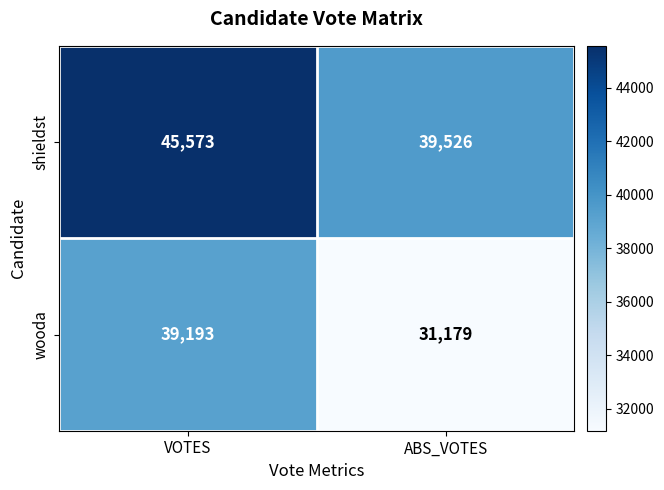

Reading left to right, transcribe all the data shown in this chart.

shieldst: 45573	39526
wooda: 39193	31179